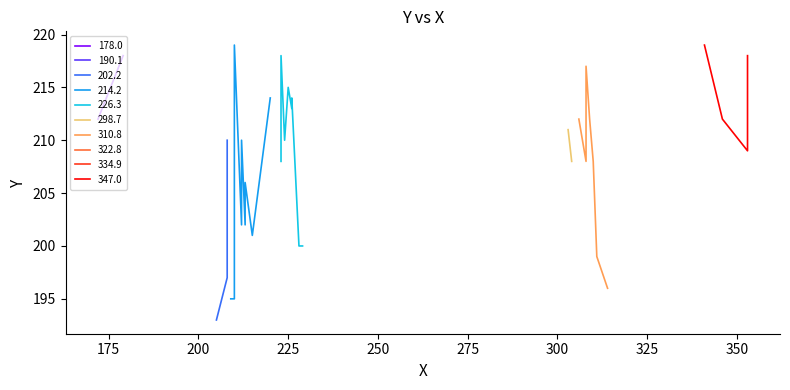

What is the value of the 40th point from the left?

219